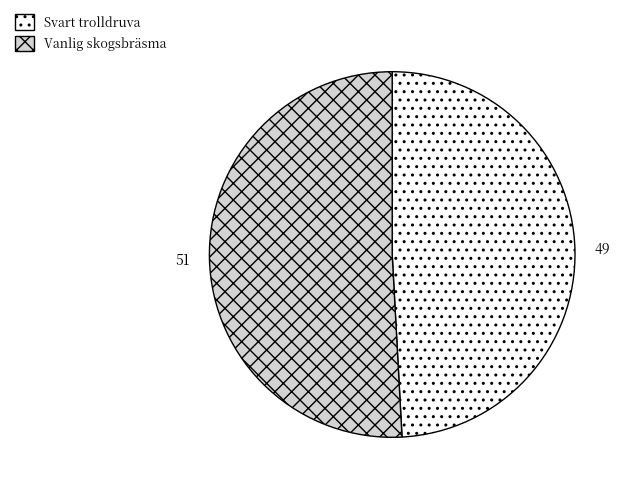

Between Vanlig skogsbräsma and Svart trolldruva, which is larger?

Vanlig skogsbräsma